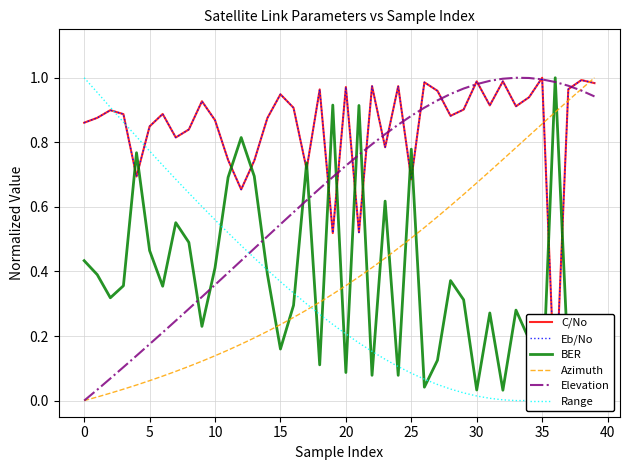

Which series has the largest range (max minus min)?

C/No